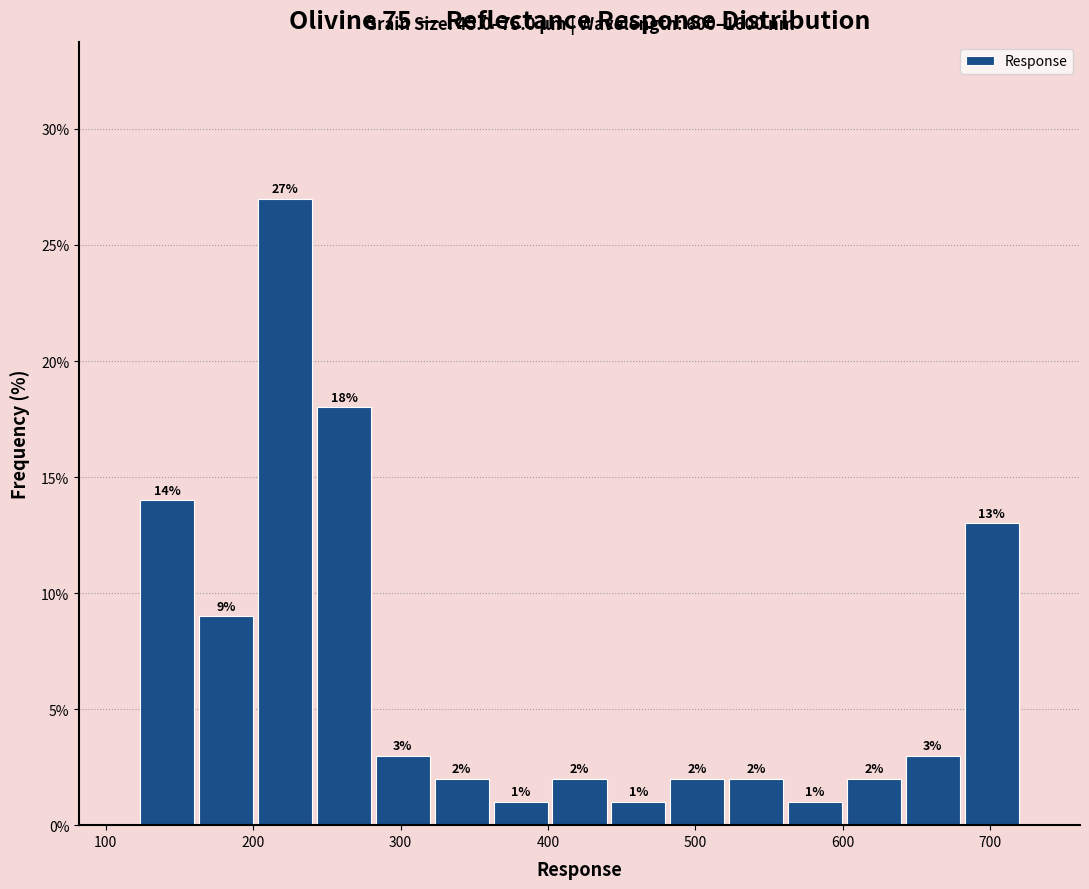

Read against the x-axis, roughly where is the centre of the tallest bar?

220